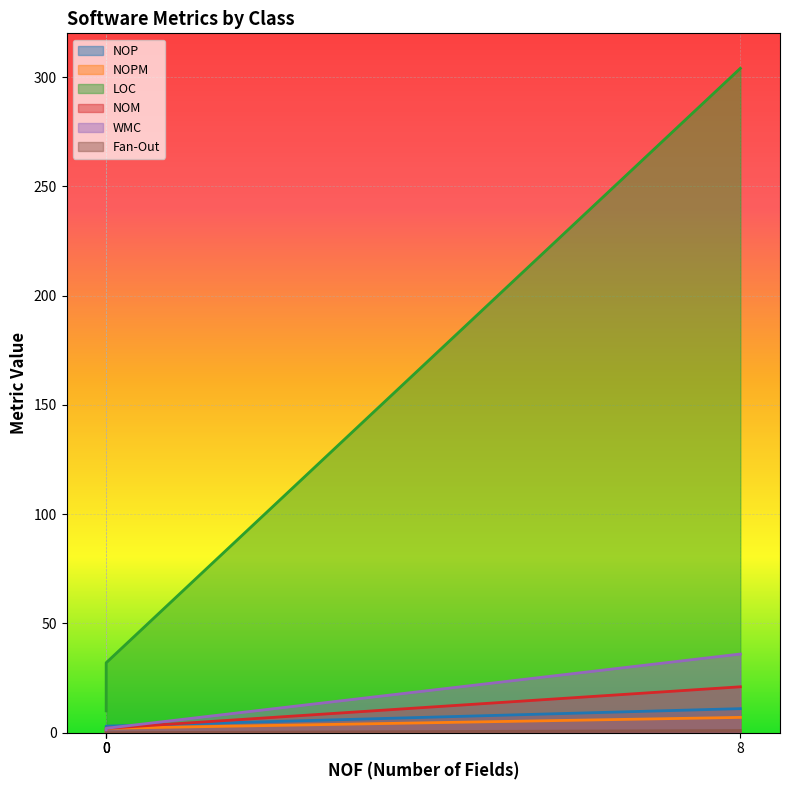

True or false: WMC has a value of 53 at PlayerViewController.

False